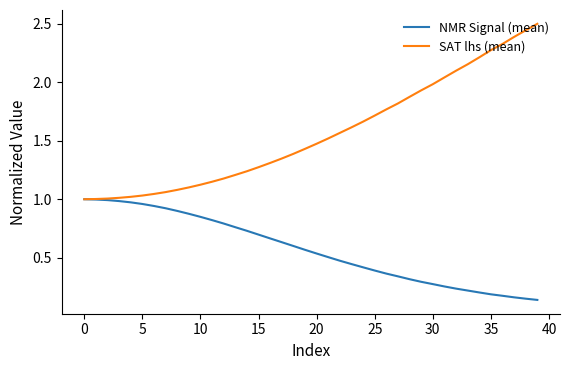

At how many categories does at least one series exceed 2?

9